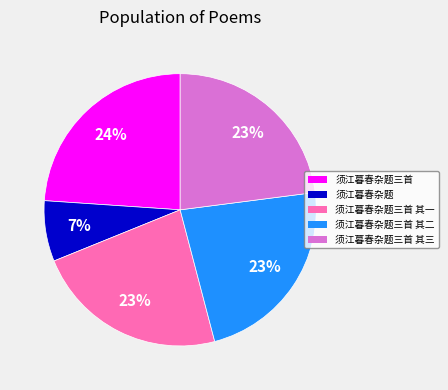

Does any single category account for the majority?

No